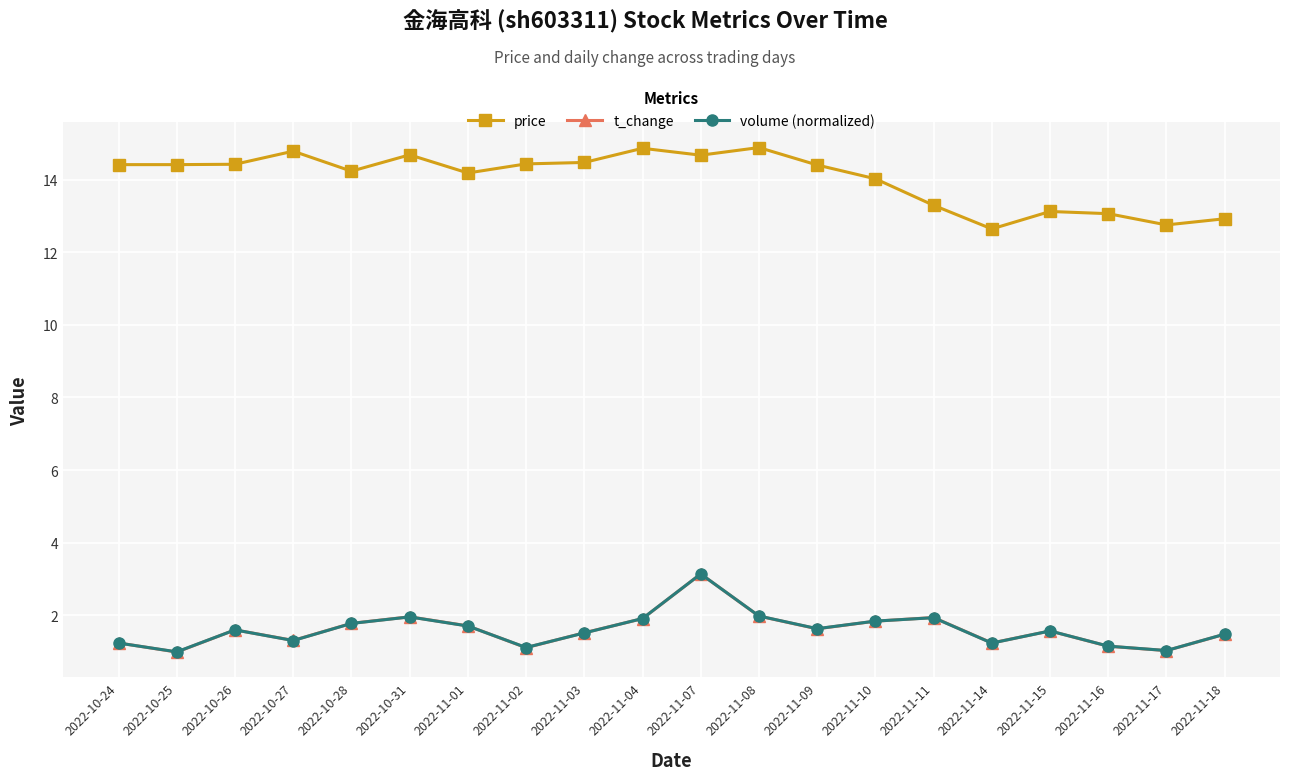

How many lines are shown in the chart?

3